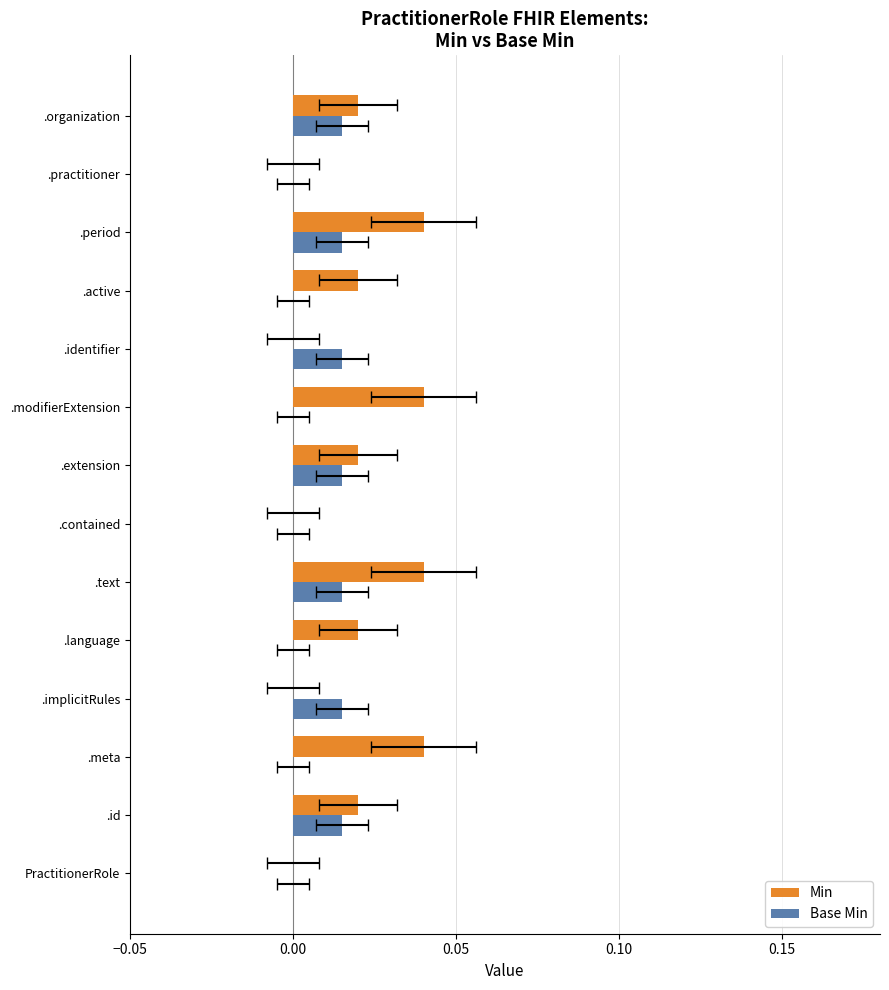

Which series has the widest spread of values?

Min